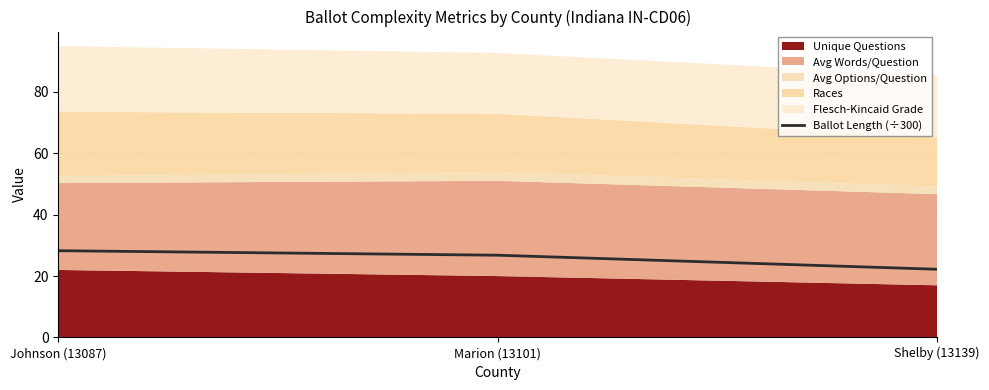

Where does the data first go above 26?

Johnson (13087)